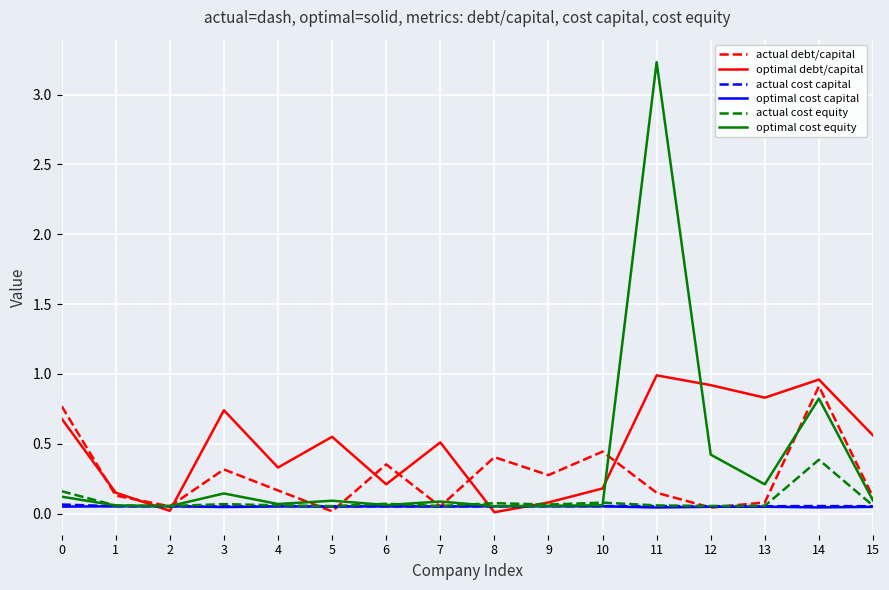

At which category is the sum across all series the highest?

11